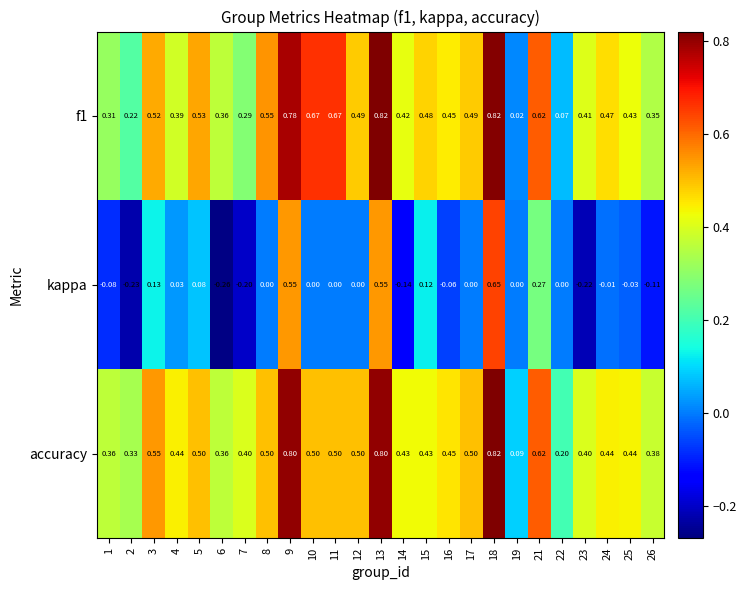

Is the value of accuracy at 6 greater than the value of f1 at 1?

Yes